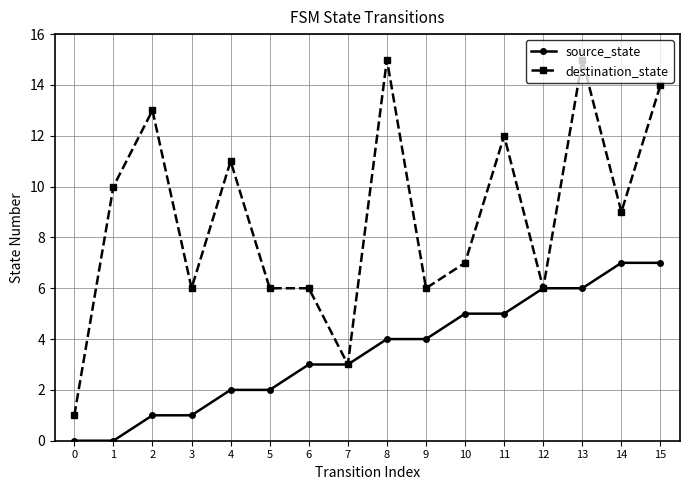

How many distinct data groups are displayed?

2